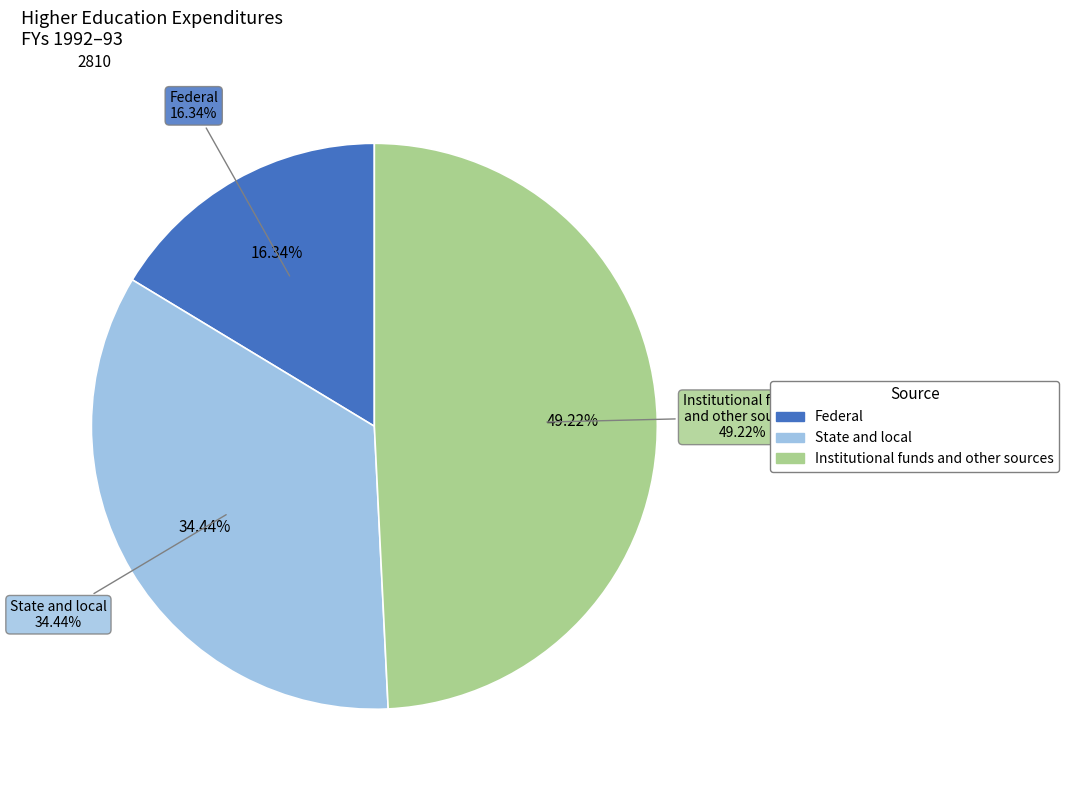

The Institutional funds and other sources slice represents 49% of the pie. True or false?

True